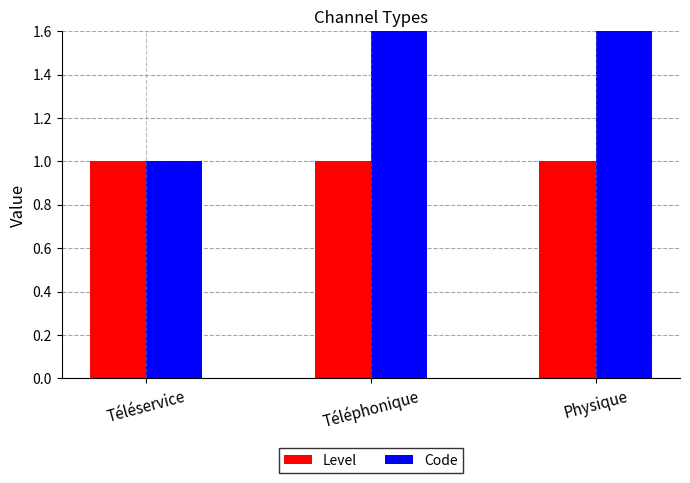

How many data points does each series have?

3